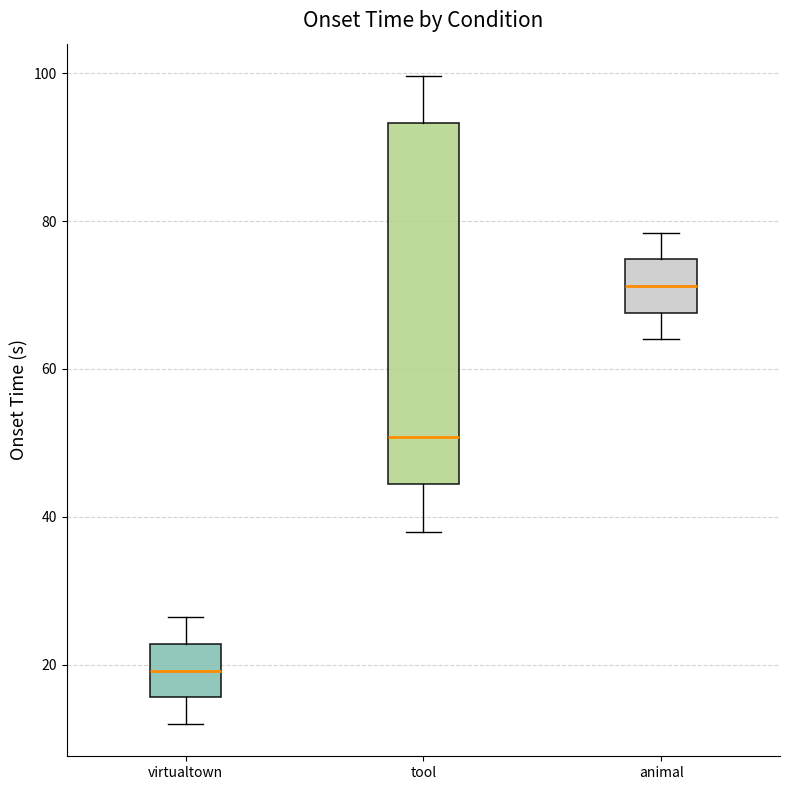

Comparing the boxes themselves (not the whiskers), which one is the tallest?

tool